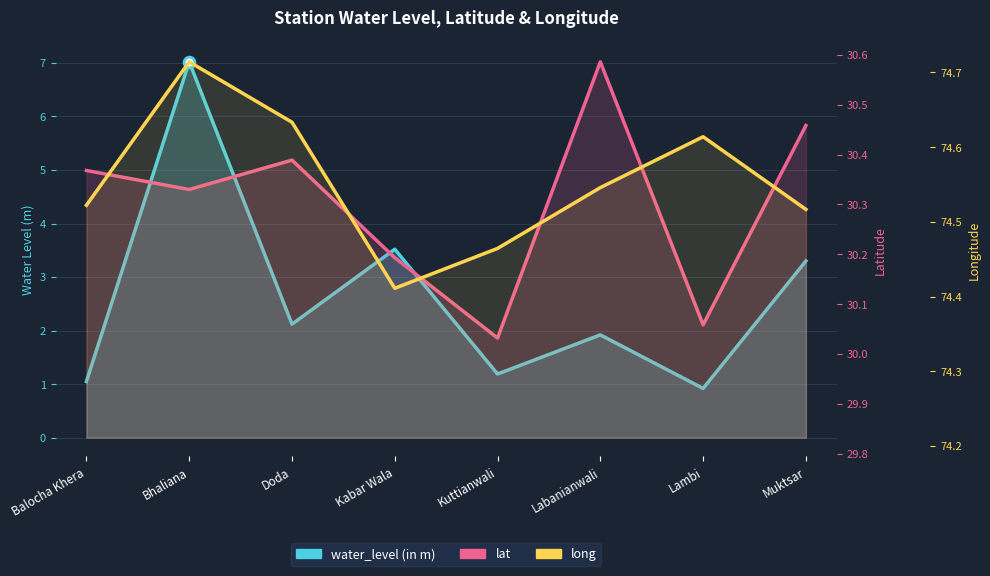

Which series reaches the minimum Y coordinate?

water_level (in m)